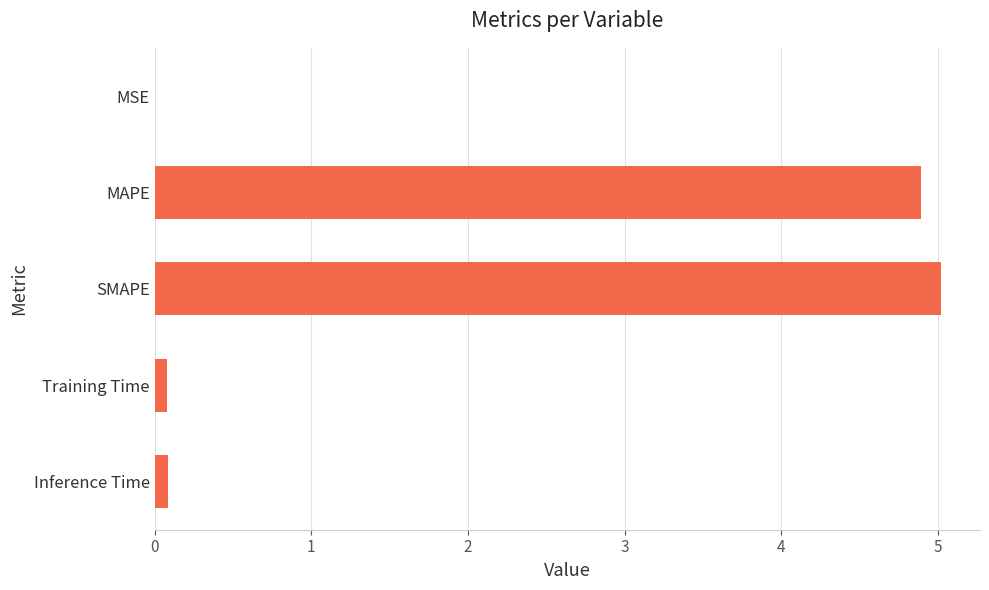

The value at MAPE is 1.0. True or false?

False